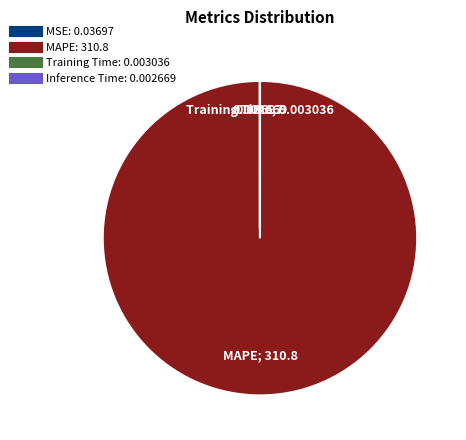

Which slice is the largest?

MAPE